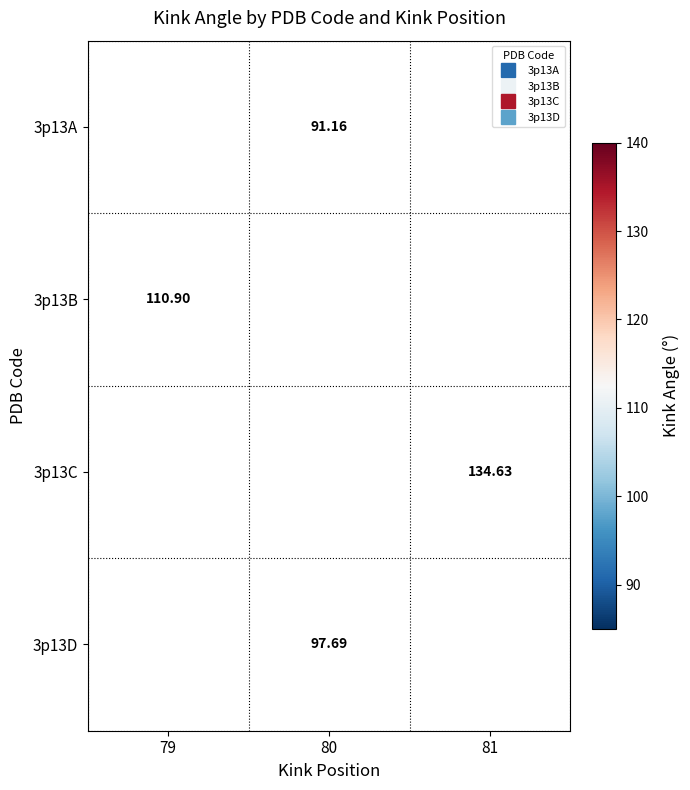

Is the value of 3p13C at 81 greater than the value of 3p13D at 81?

No